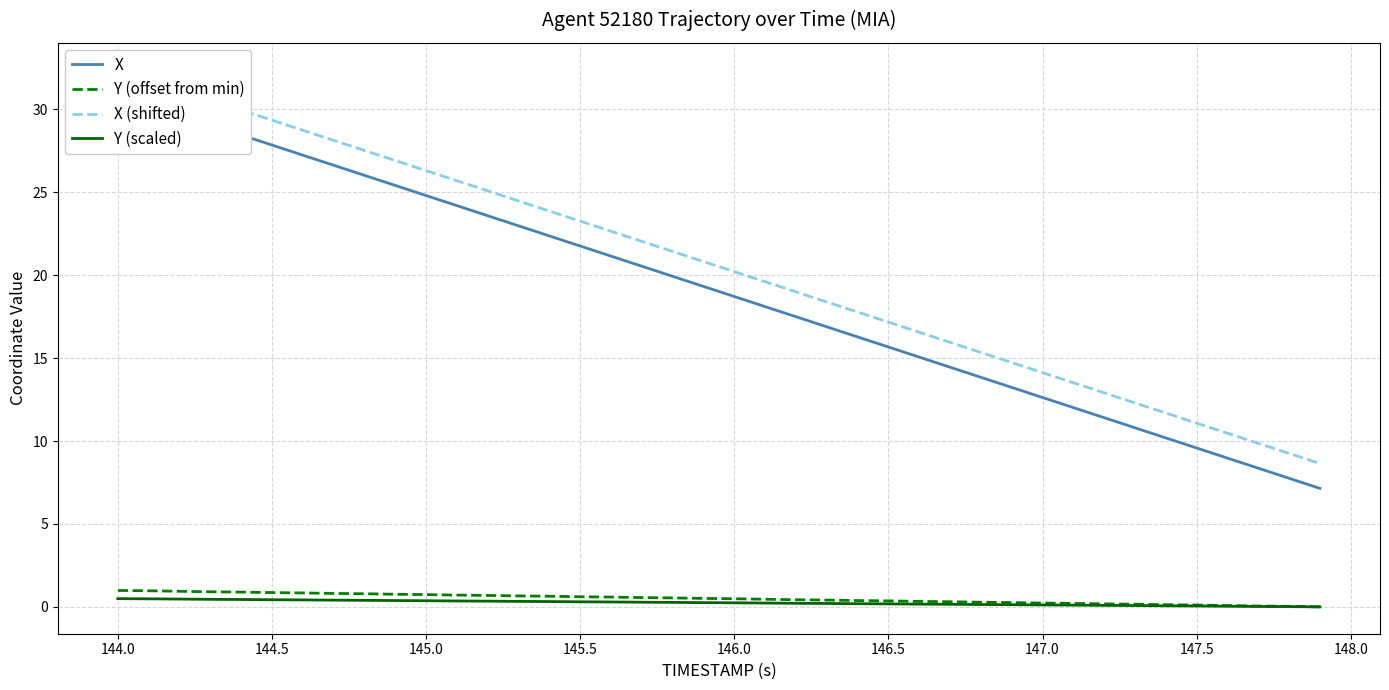

True or false: Y (offset from min) has more than 2 interior local peaks.

False